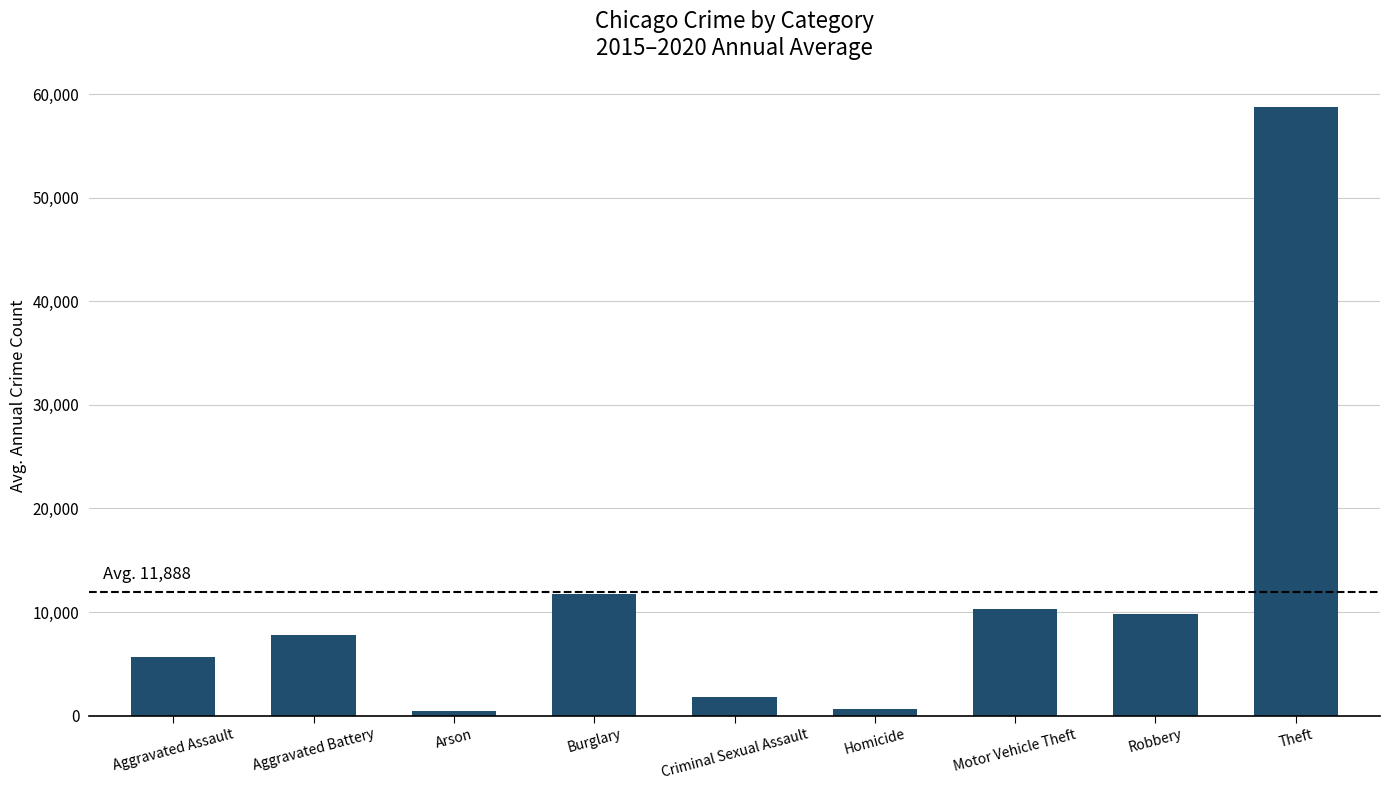

What is the greatest value displayed?

58738.2